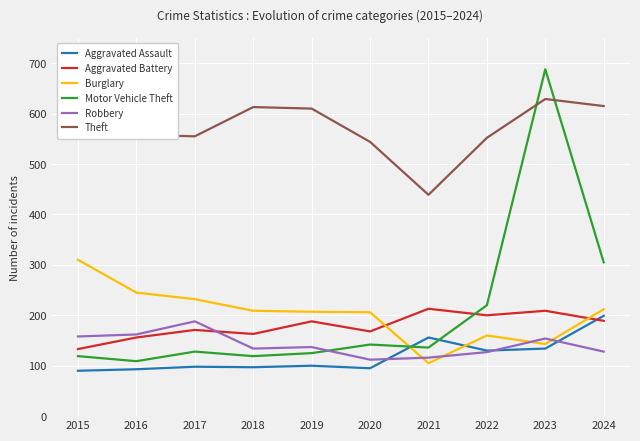

Where is the first local maximum for Aggravated Battery?

2017